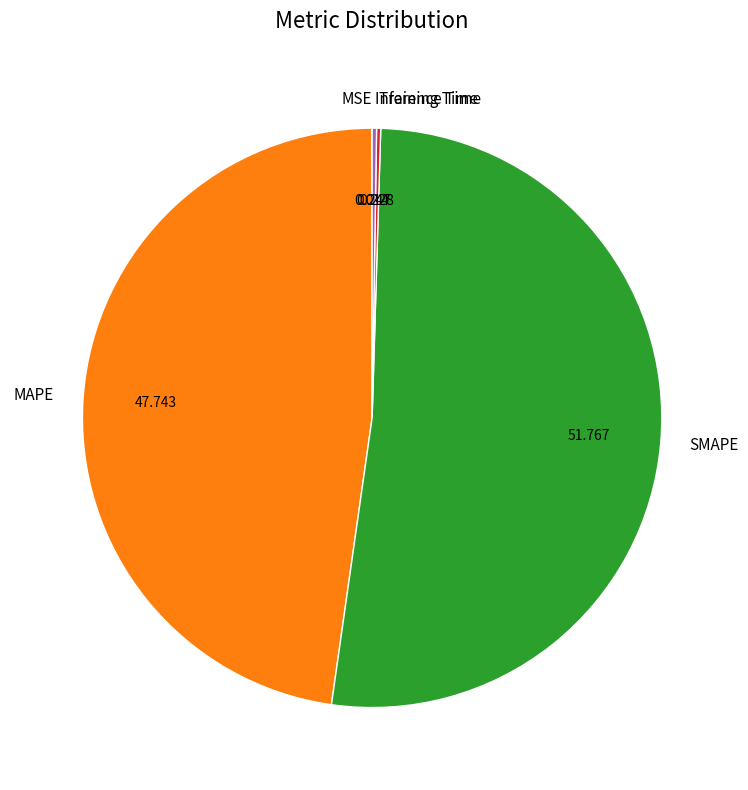

Which category has the biggest portion of the pie?

SMAPE